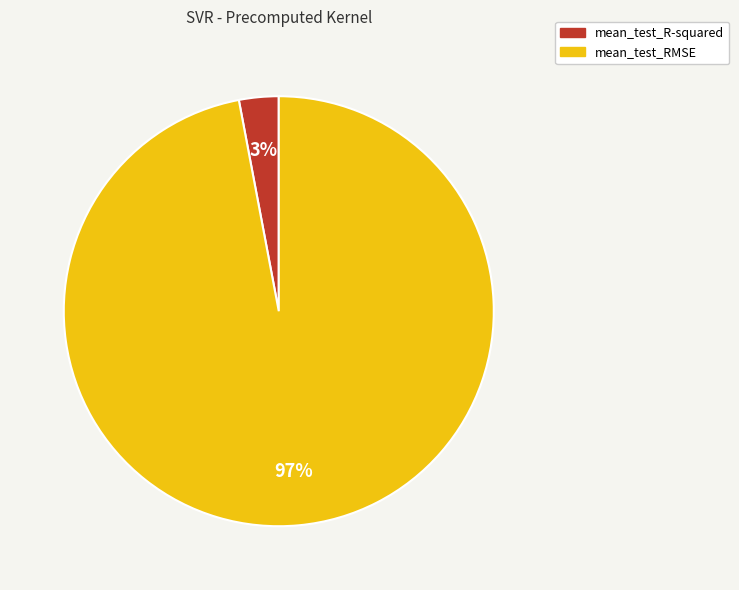

Which category has the biggest portion of the pie?

mean_test_RMSE